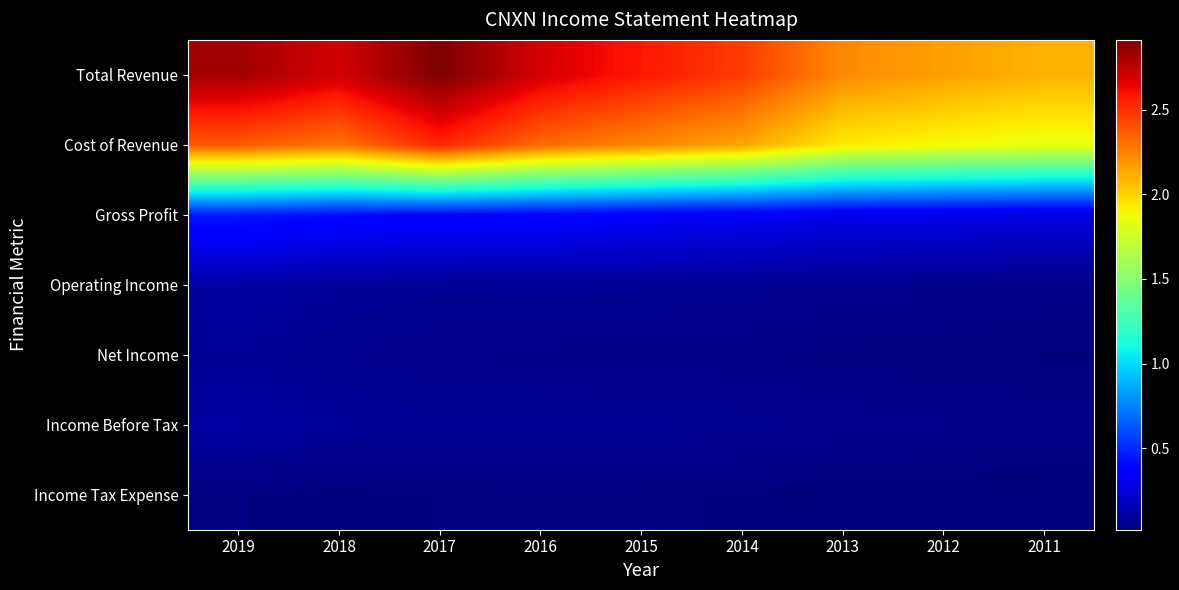

What is the maximum value shown in the chart?

2911900